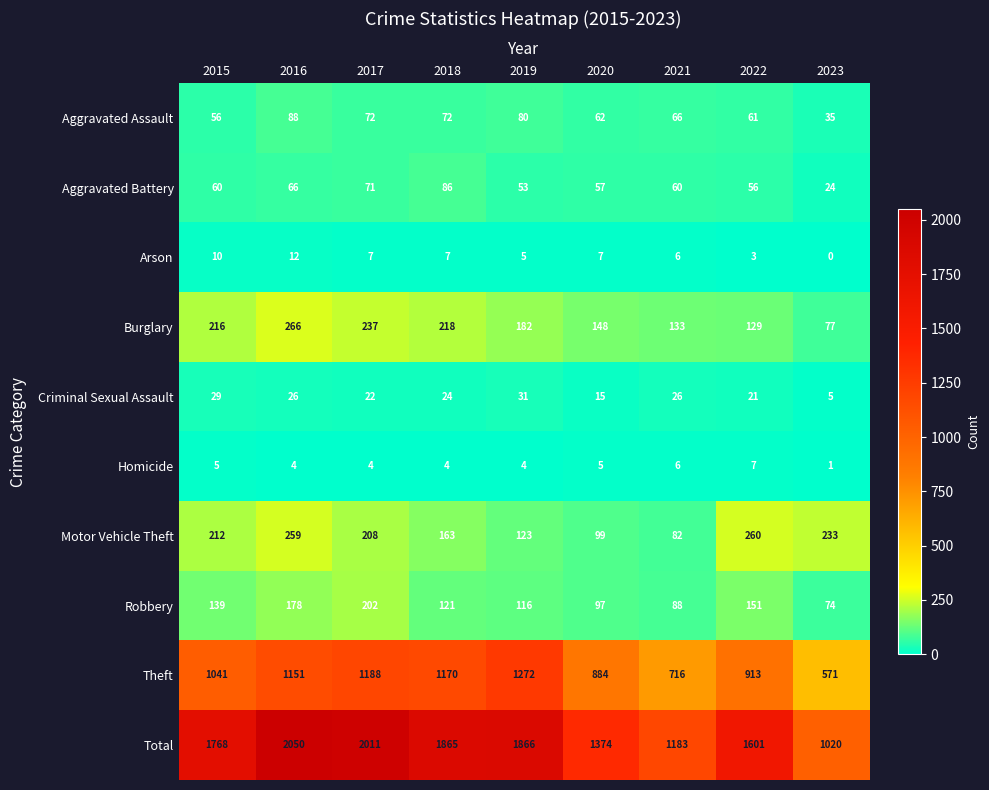

Which category has the lowest value in the Total series?

2023